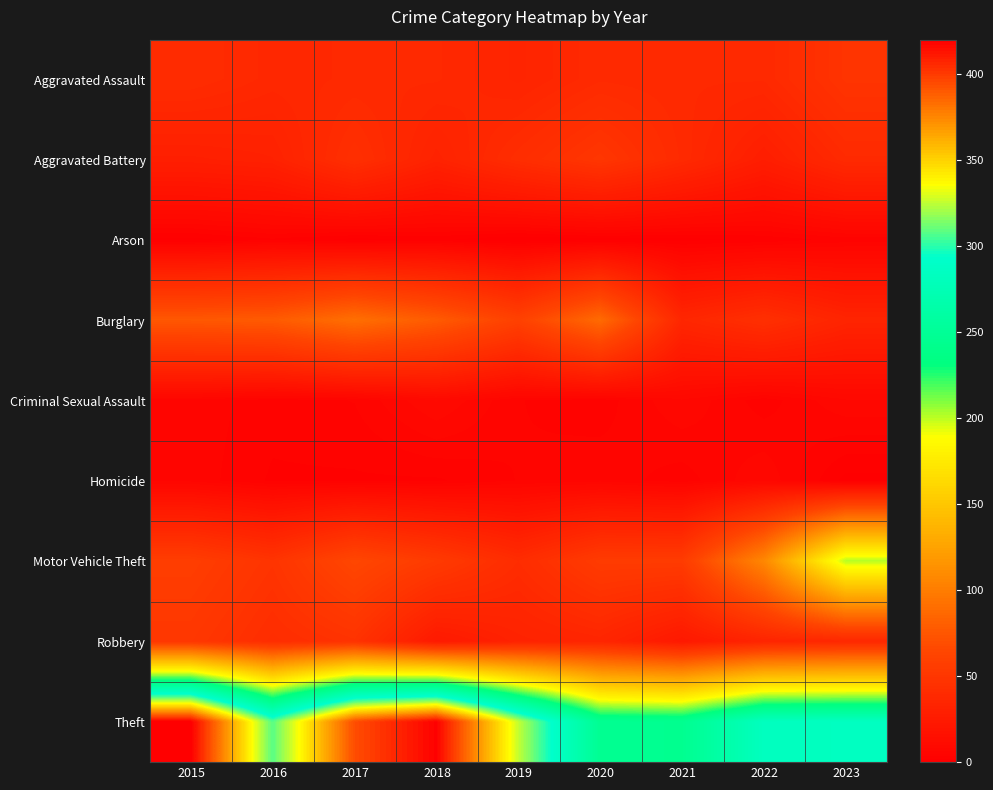

Reading right to left, transcribe all the data shown in this chart.

Aggravated Assault: 2023=48	2022=38	2021=38	2020=39	2019=34	2018=38	2017=38	2016=37	2015=41
Aggravated Battery: 2023=39	2022=28	2021=39	2020=50	2019=42	2018=32	2017=44	2016=31	2015=29
Arson: 2023=4	2022=2	2021=1	2020=1	2019=0	2018=2	2017=1	2016=3	2015=1
Burglary: 2023=34	2022=44	2021=36	2020=88	2019=60	2018=78	2017=91	2016=78	2015=76
Criminal Sexual Assault: 2023=8	2022=4	2021=8	2020=4	2019=5	2018=10	2017=5	2016=4	2015=6
Homicide: 2023=1	2022=8	2021=4	2020=6	2019=5	2018=3	2017=3	2016=3	2015=6
Motor Vehicle Theft: 2023=201	2022=107	2021=55	2020=55	2019=41	2018=54	2017=65	2016=48	2015=57
Robbery: 2023=37	2022=34	2021=23	2020=35	2019=32	2018=24	2017=47	2016=42	2015=51
Theft: 2023=284	2022=283	2021=244	2020=246	2019=326	2018=419	2017=394	2016=308	2015=420